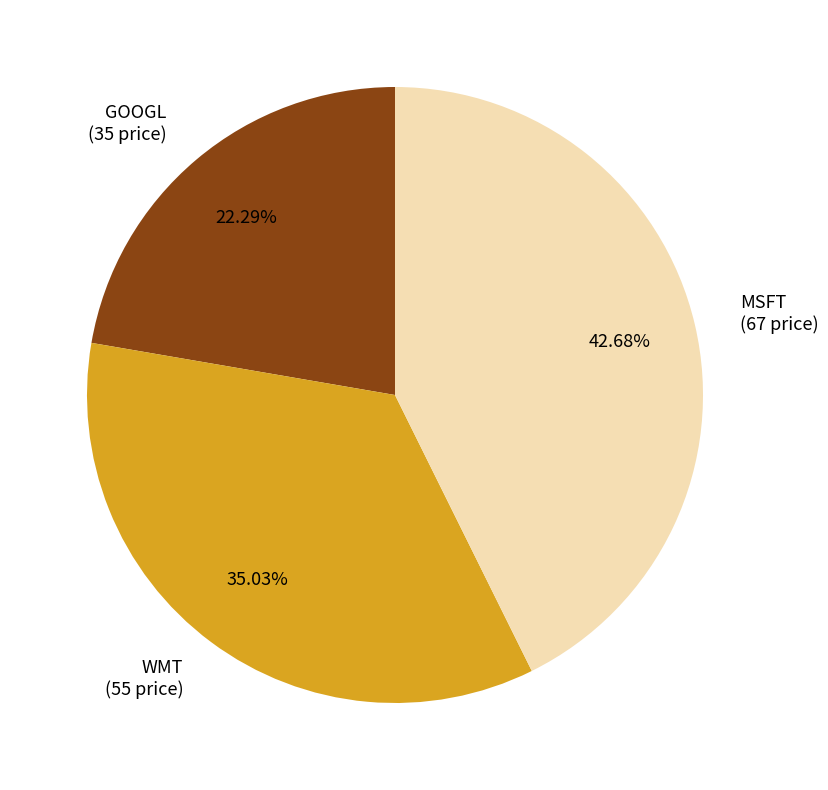

Which category has the smallest portion of the pie?

GOOGL